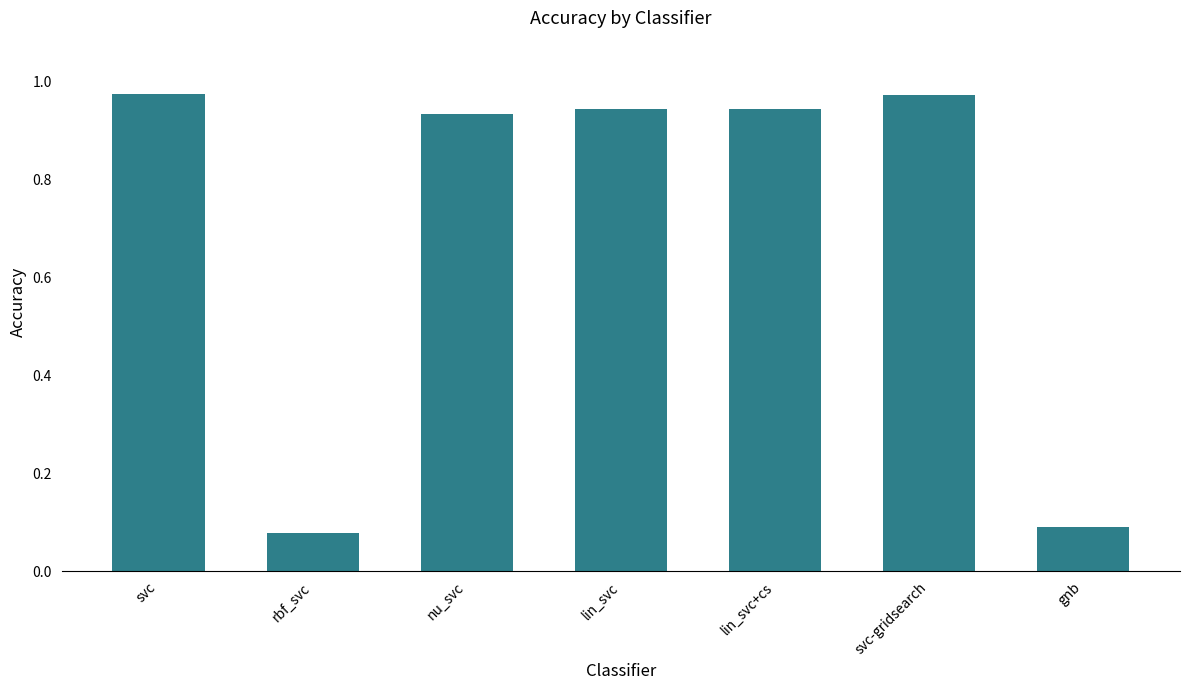

What position from the left is nu_svc?

3